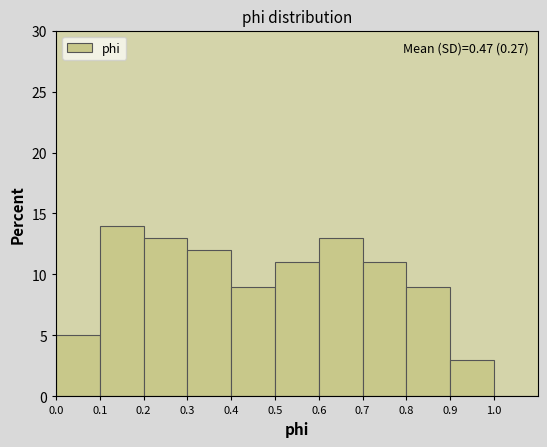

Which range on the x-axis has the tallest bar?

0.1 to 0.2